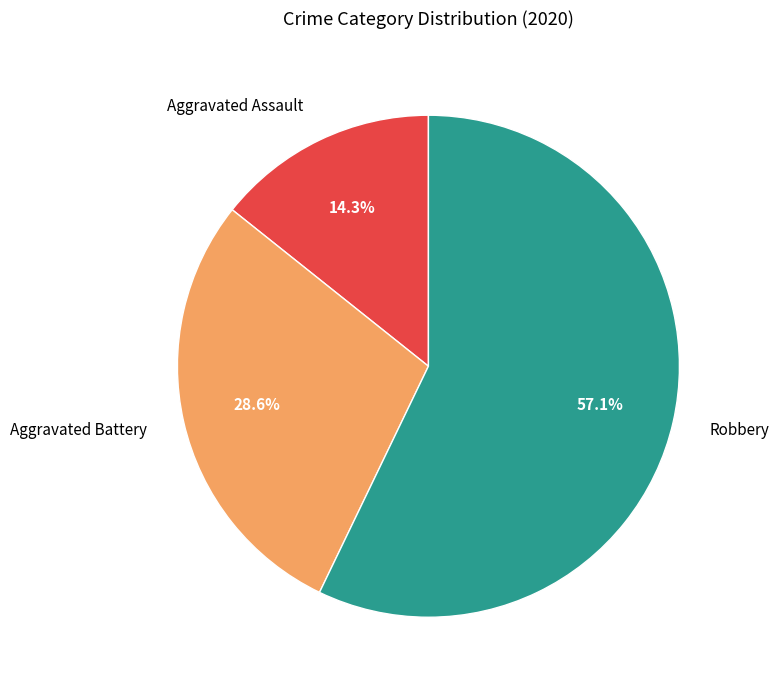

What percentage do Robbery and Aggravated Assault together represent?

71.4%